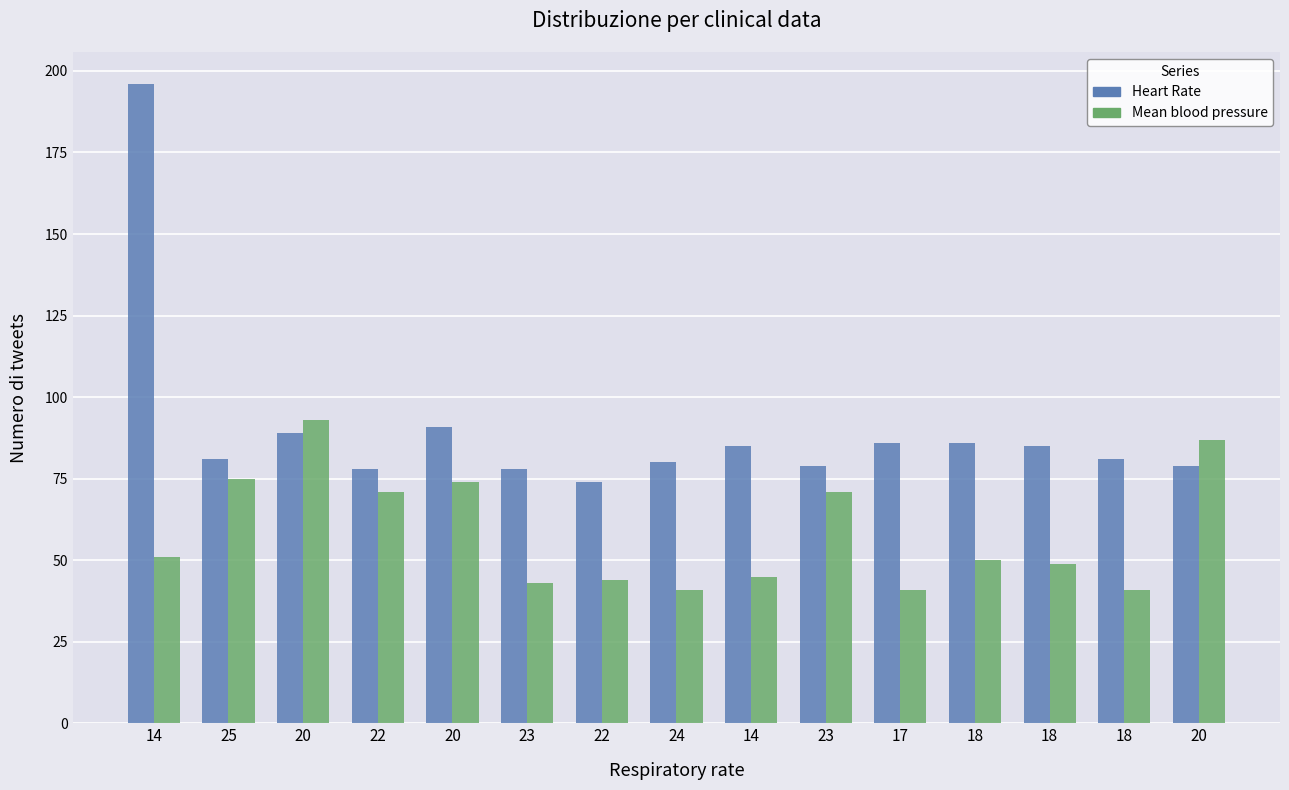

Reading right to left, extract all data points from this chart.

Heart Rate: 79	81	85	86	86	79	85	80	74	78	91	78	89	81	196
Mean blood pressure: 87	41	49	50	41	71	45	41	44	43	74	71	93	75	51